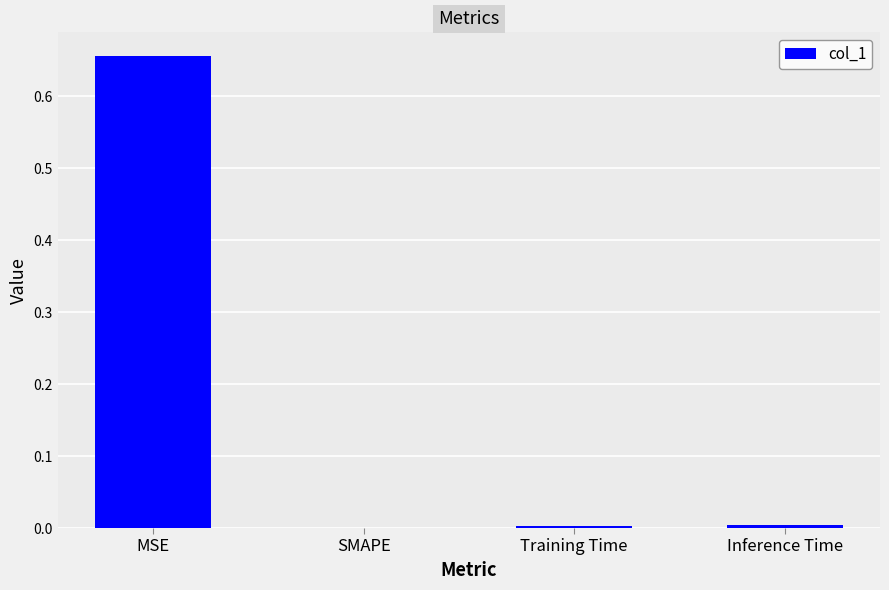

True or false: the data shows 0.0 at Inference Time.

True